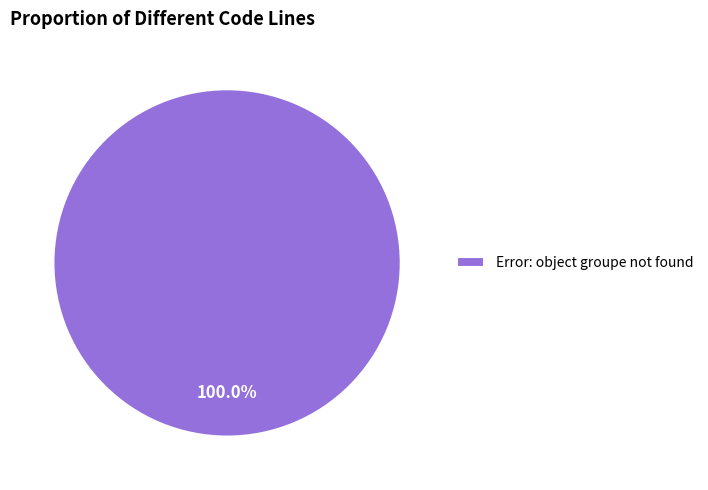

Rank the categories by value from lowest to highest.

Error: object groupe not found